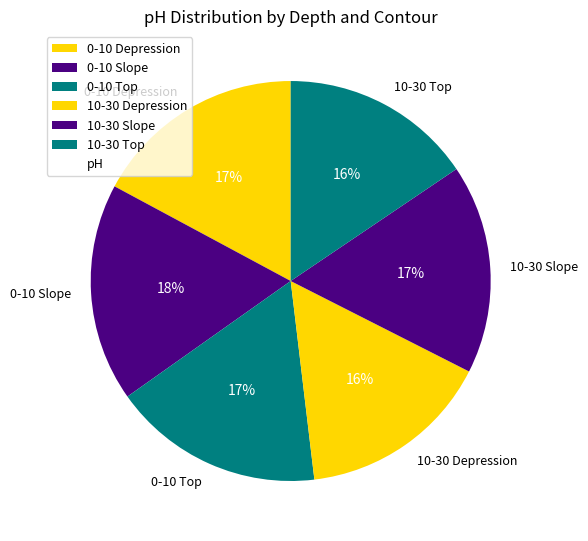

Is there any slice that represents more than half of the pie?

No